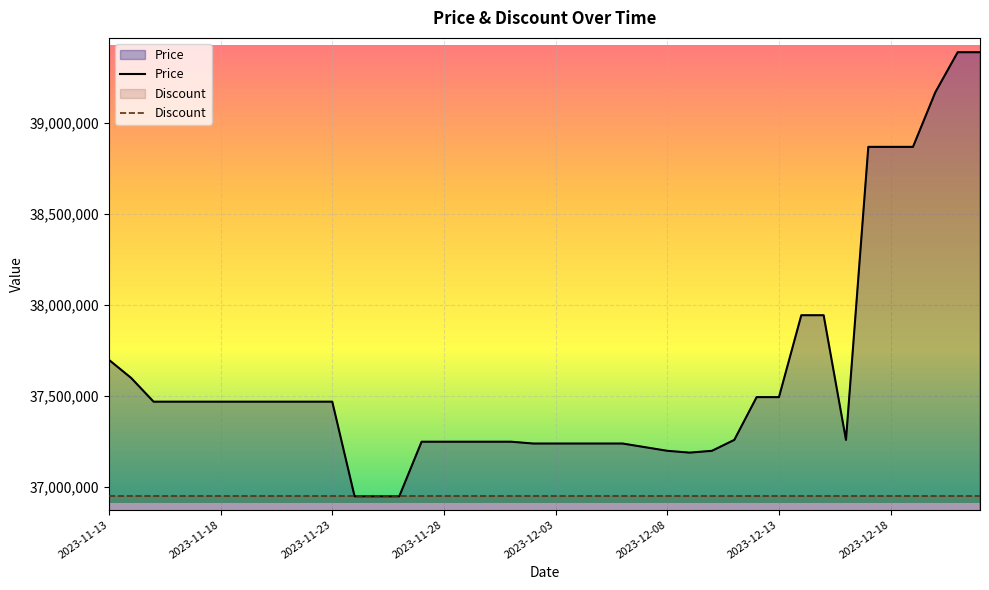

At how many categories does at least one series exceed 37413172?

21